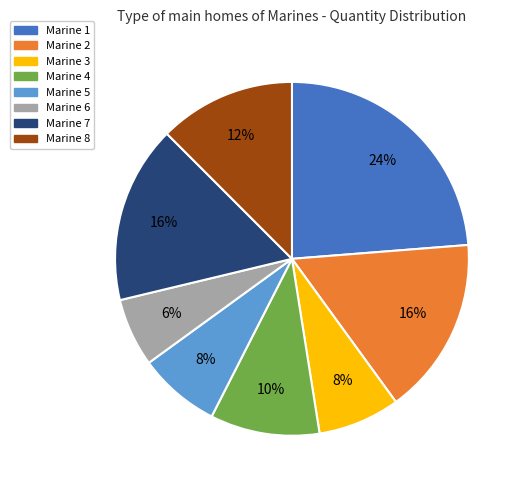

Combined, do Marine 2 and Marine 3 account for over 50%?

No